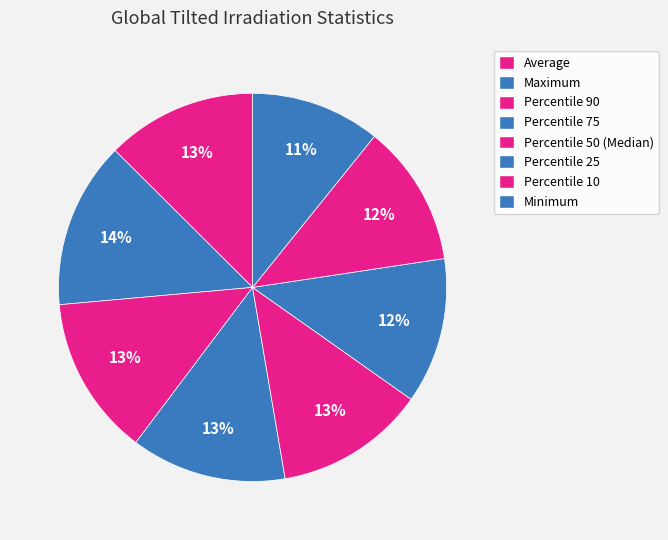

How many slices are in this pie chart?

8